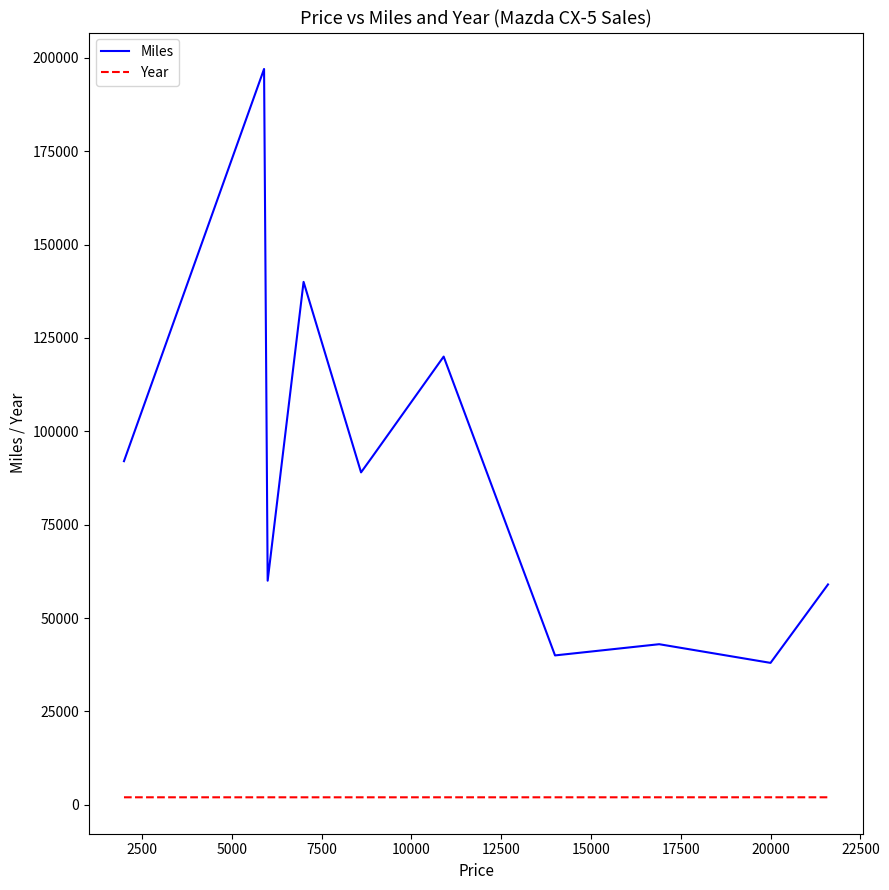

Which series has the widest spread of values?

Miles